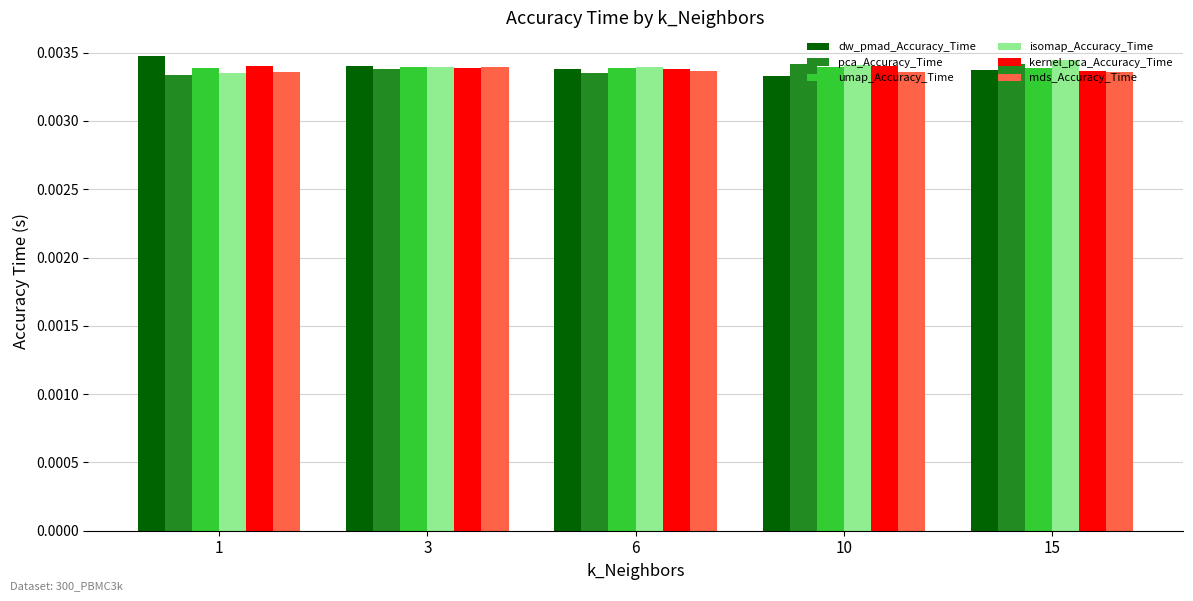

What are all the series names shown in the legend?

dw_pmad_Accuracy_Time, pca_Accuracy_Time, umap_Accuracy_Time, isomap_Accuracy_Time, kernel_pca_Accuracy_Time, mds_Accuracy_Time